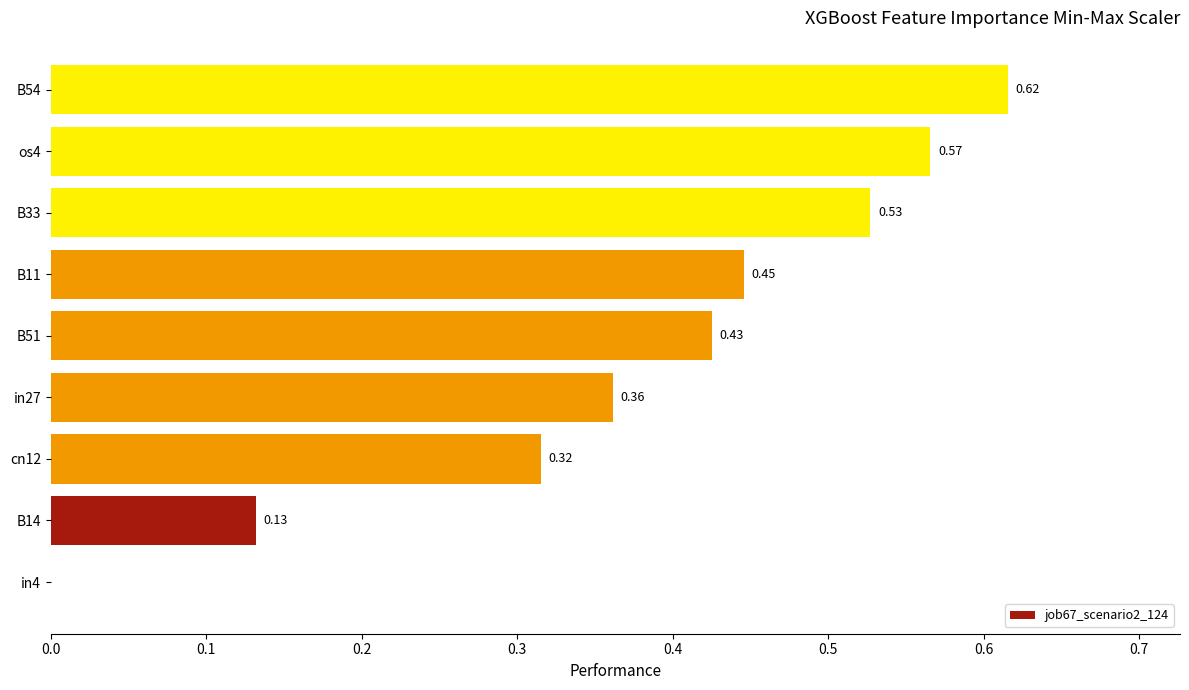

What is the sum of all values?

3.4